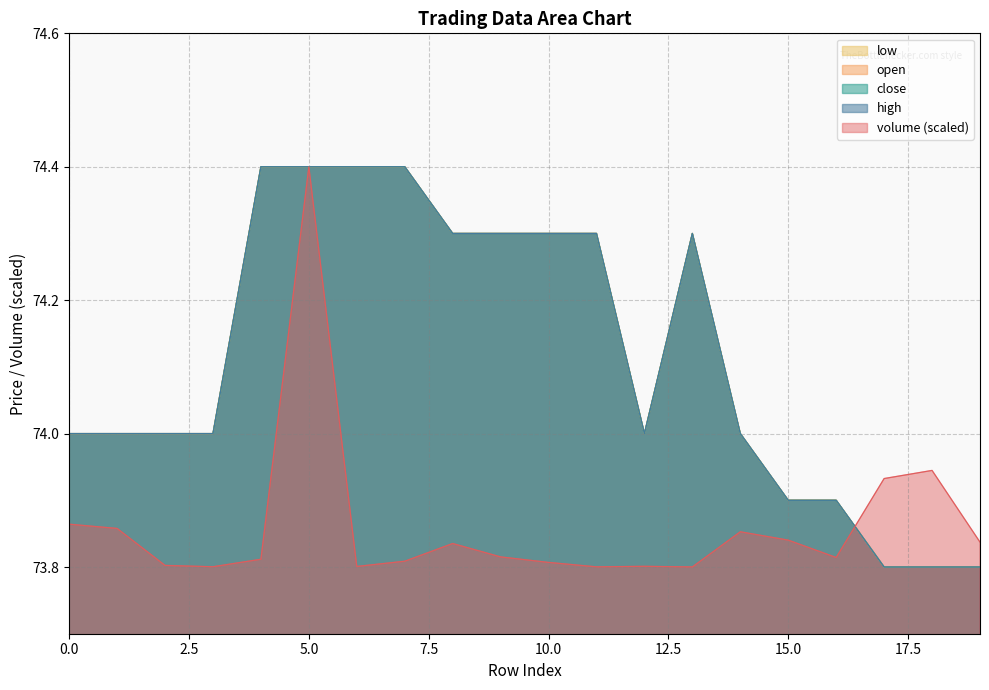

How many data points in close are less than 74?

5